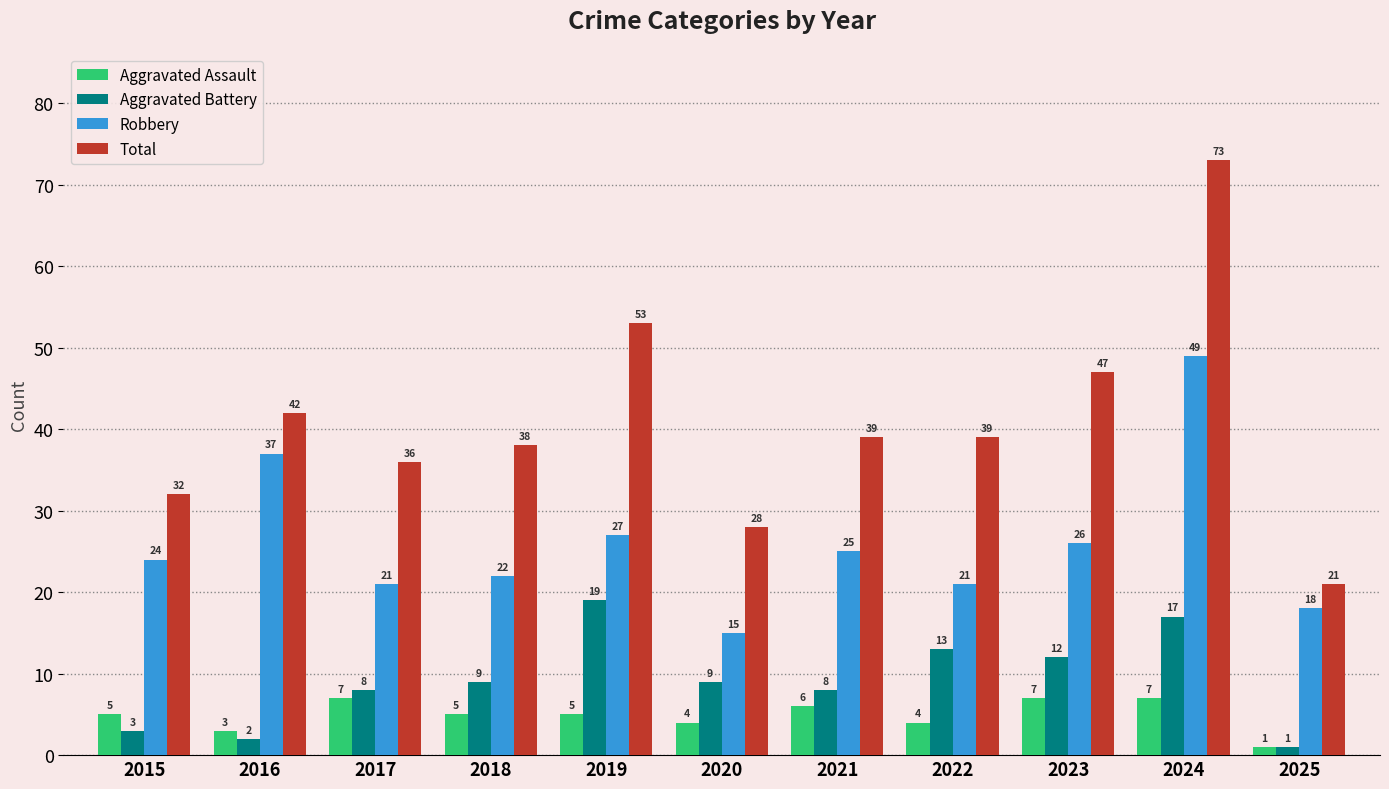

Reading right to left, extract all data points from this chart.

Aggravated Assault: 2025=1	2024=7	2023=7	2022=4	2021=6	2020=4	2019=5	2018=5	2017=7	2016=3	2015=5
Aggravated Battery: 2025=1	2024=17	2023=12	2022=13	2021=8	2020=9	2019=19	2018=9	2017=8	2016=2	2015=3
Robbery: 2025=18	2024=49	2023=26	2022=21	2021=25	2020=15	2019=27	2018=22	2017=21	2016=37	2015=24
Total: 2025=21	2024=73	2023=47	2022=39	2021=39	2020=28	2019=53	2018=38	2017=36	2016=42	2015=32